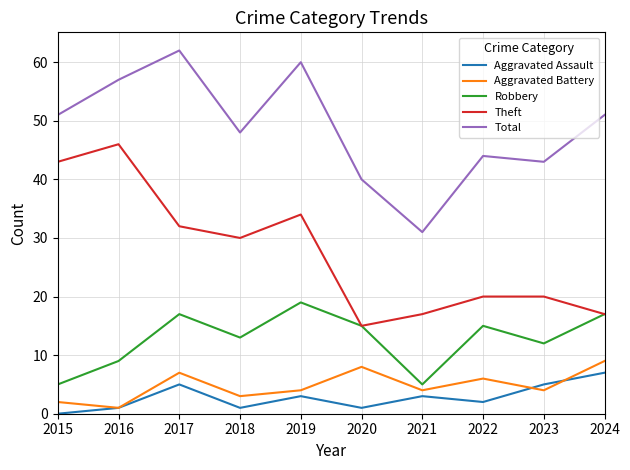

In Aggravated Assault, how many points are higher than both neighbors (excluding endpoints)?

3